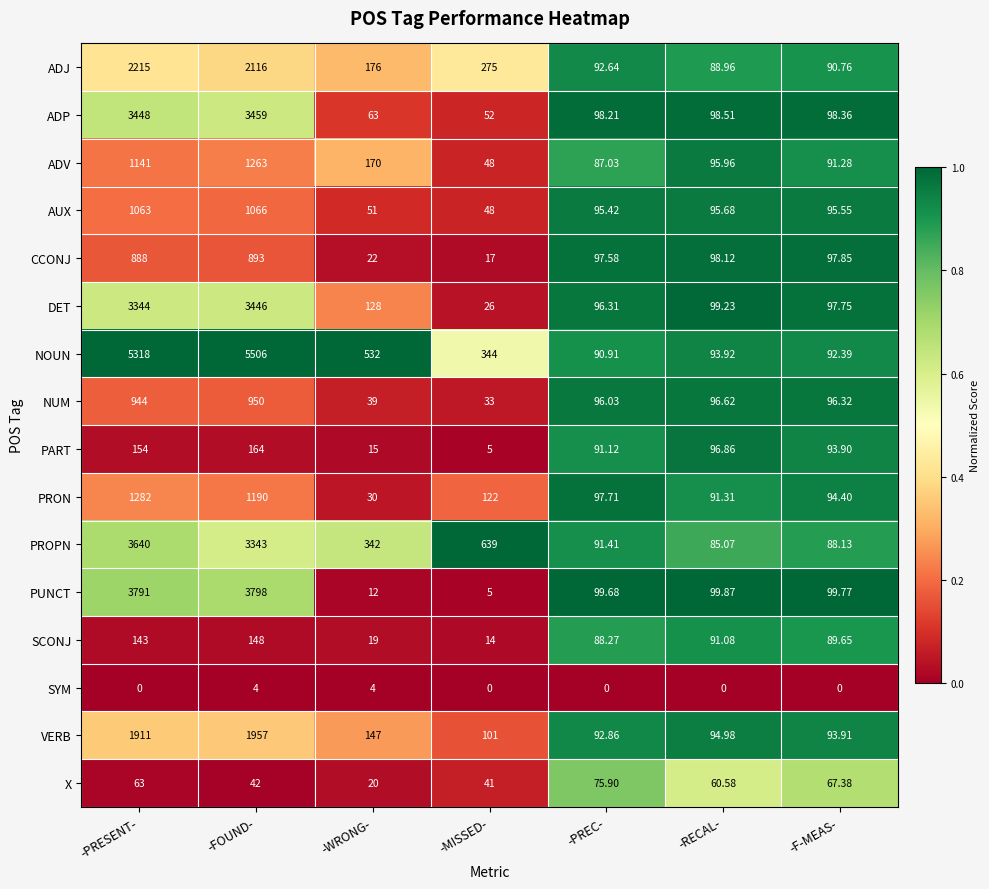

Rank the series at -PREC- from lowest to highest value.

SYM, X, ADV, SCONJ, NOUN, PART, PROPN, ADJ, VERB, AUX, NUM, DET, CCONJ, PRON, ADP, PUNCT